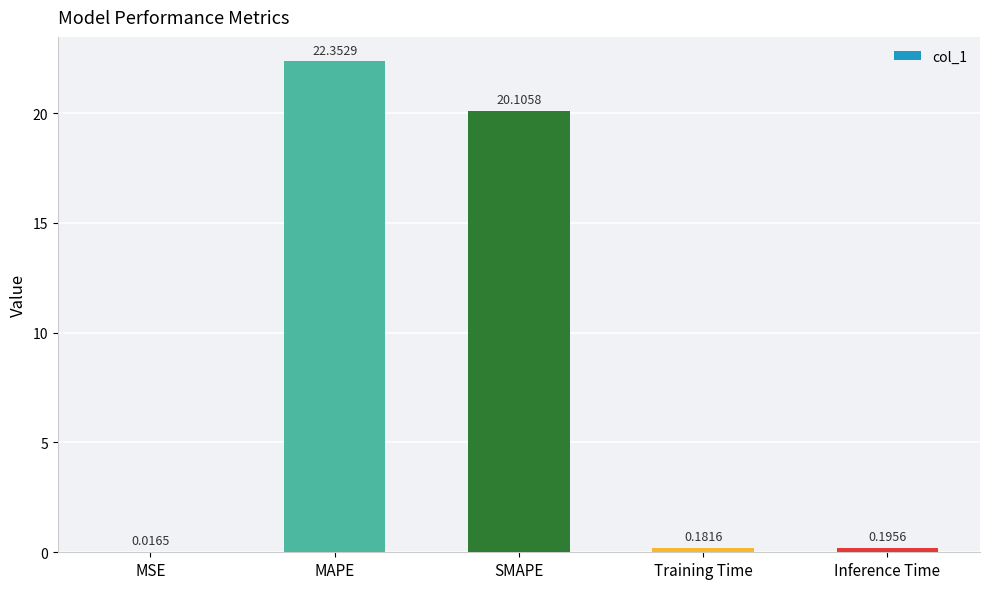

Which has a higher value, SMAPE or Inference Time?

SMAPE